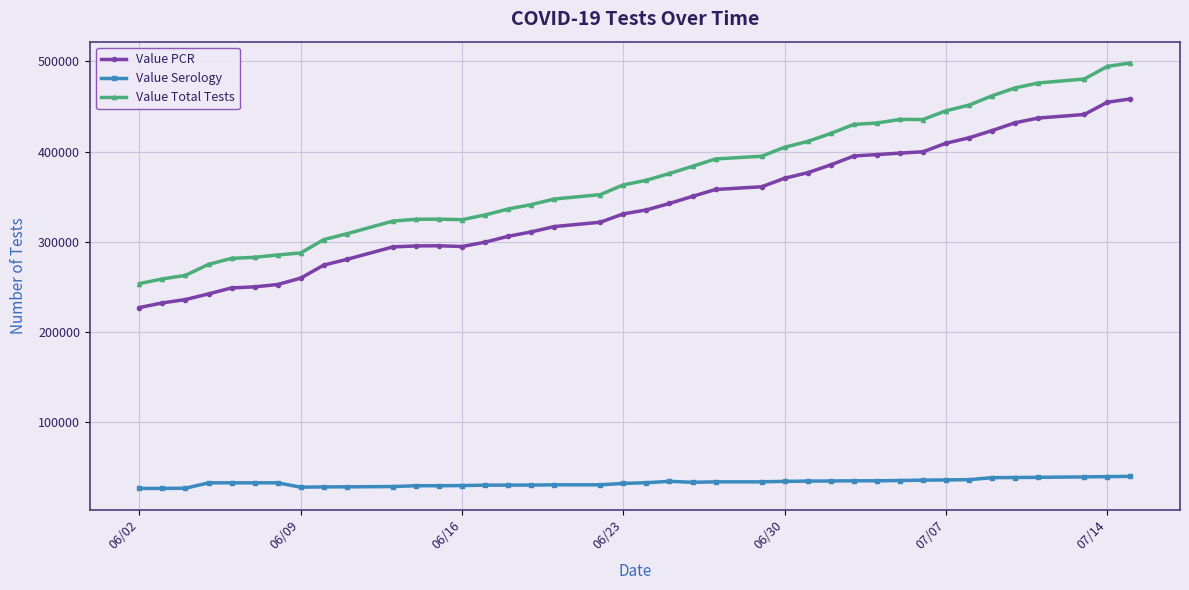

What are all the series names shown in the legend?

Value PCR, Value Serology, Value Total Tests